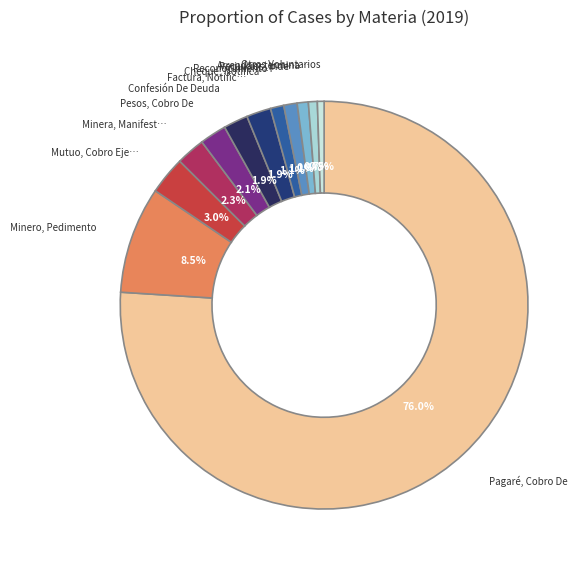

How many segments does this pie chart have?

12